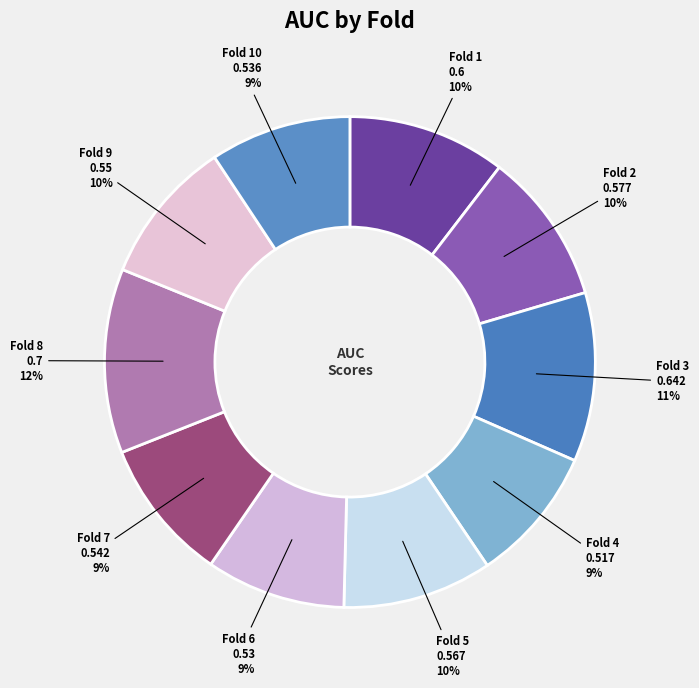

What is the largest slice in the pie chart?

Fold 8